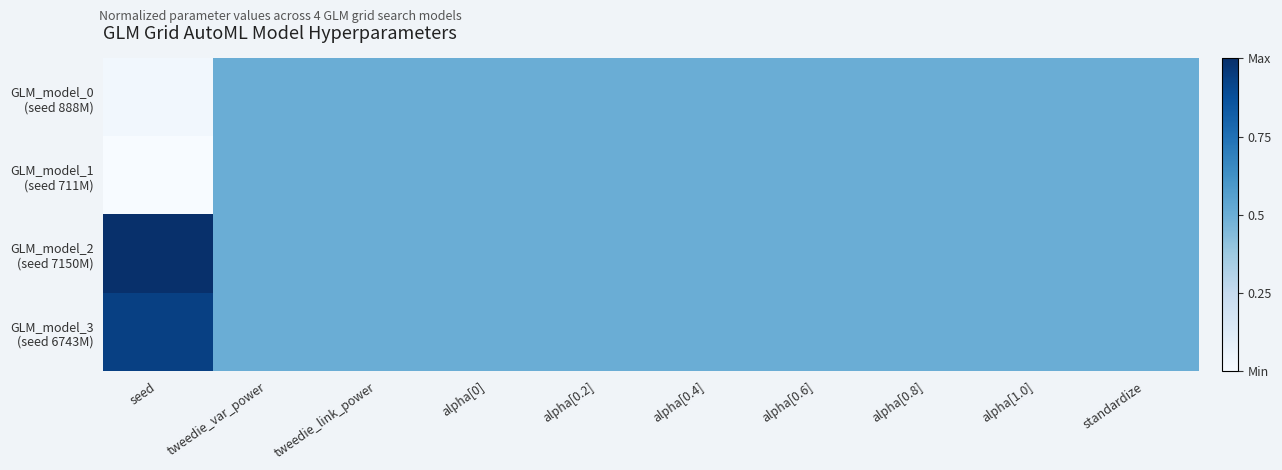

At how many categories does at least one series exceed 0?

10